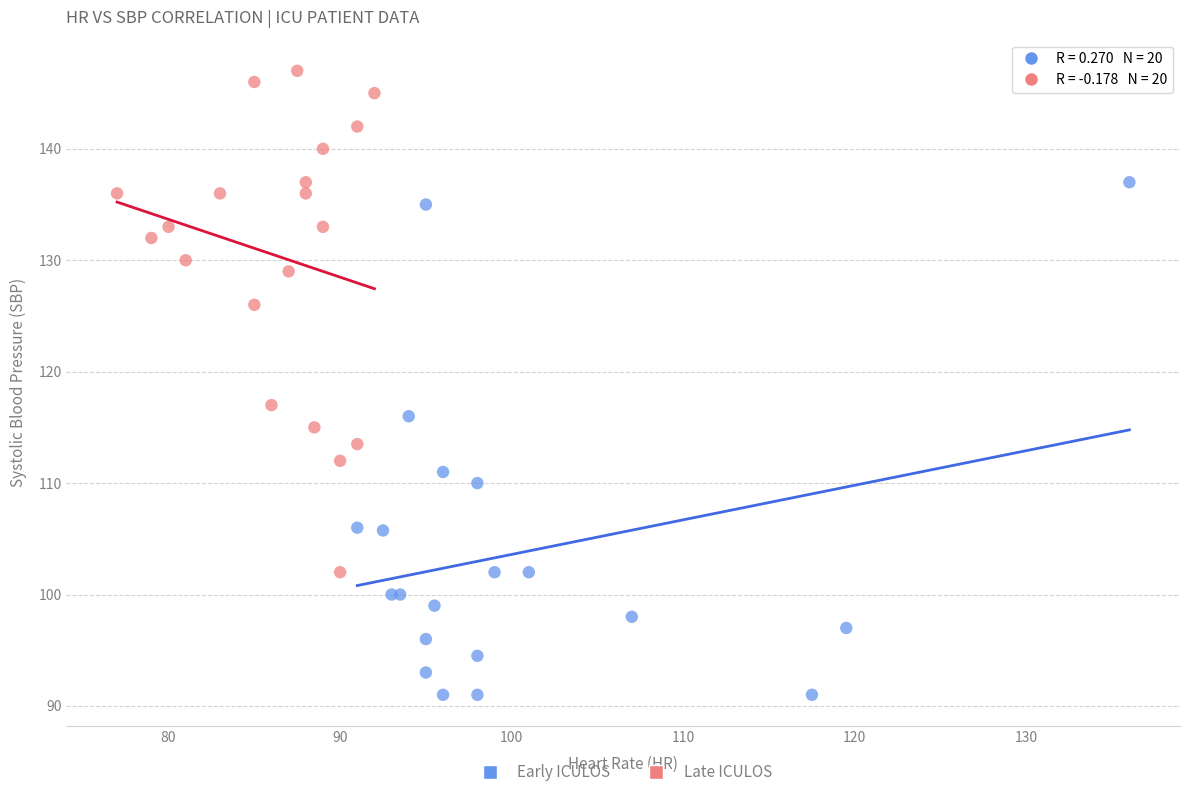

Which series contains the highest Y value?

Late ICULOS